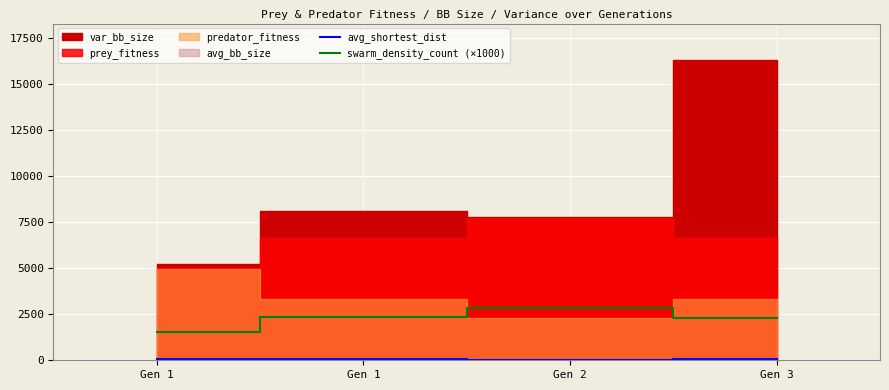

Is the value of swarm_density_count (×1000) at Gen 2 greater than the value of avg_shortest_dist at Gen 1?

Yes